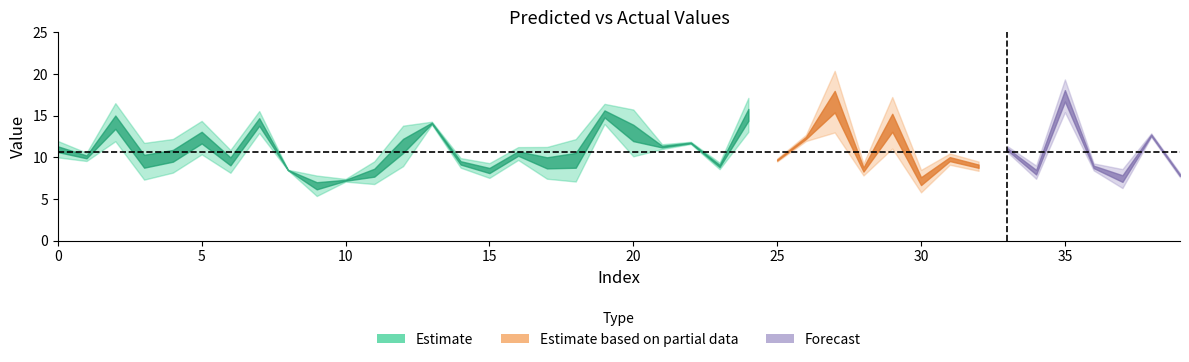

How many interior local valleys does the y_pred series have?

14